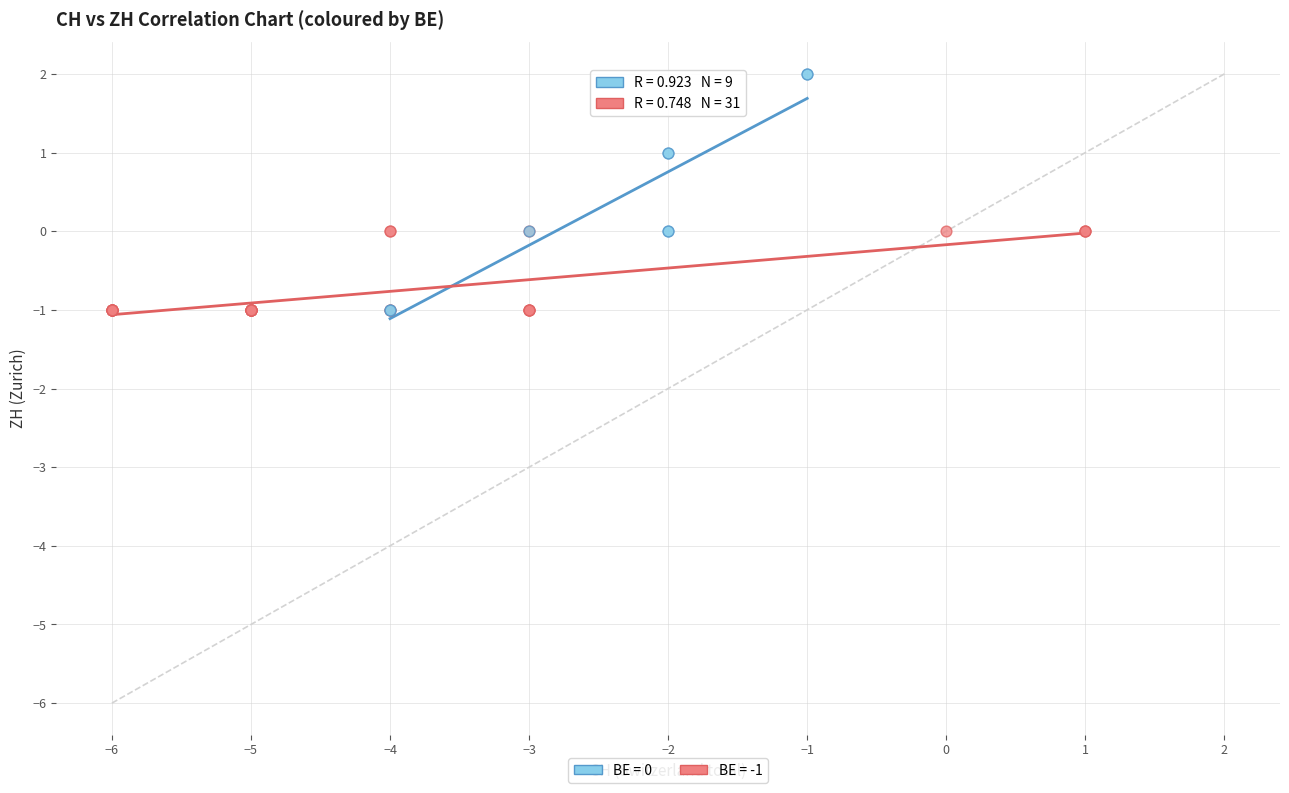

Which series has the largest Y range (max minus min)?

BE = 0